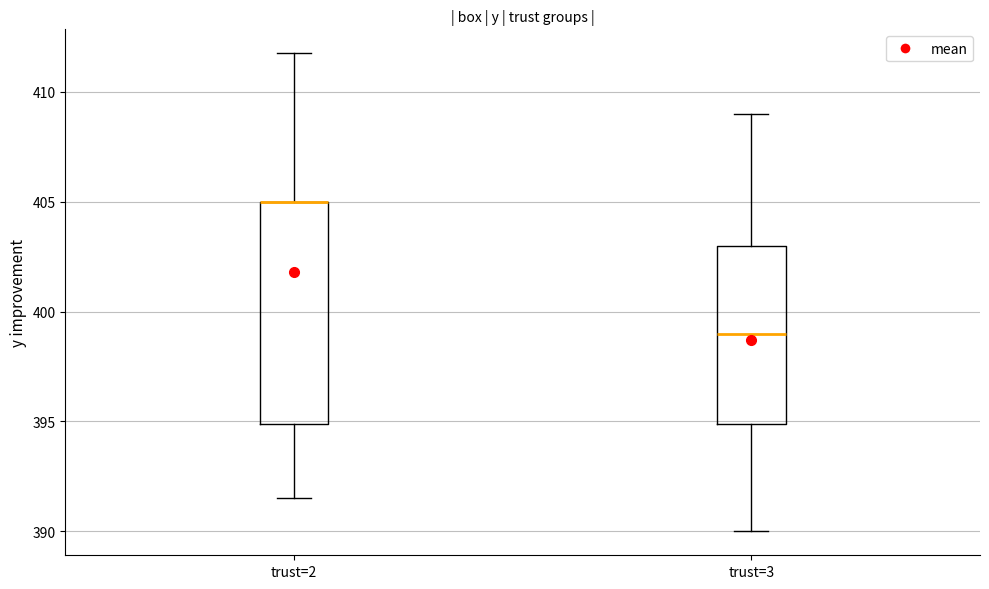

Reading left to right, transcribe this box plot: for each box, give where its median line is, the range the box spans, and where its two whiskers end, as read against the y-axis. The values are not printed on the chart, so give them approximately, as read against the axis.

trust=2: median 405.0 (drawn on the box's upper edge), box 395.0 to 405.0, whiskers 391.5 to 412.0
trust=3: median 399.0, box 395.0 to 403.0, whiskers 390.0 to 409.0